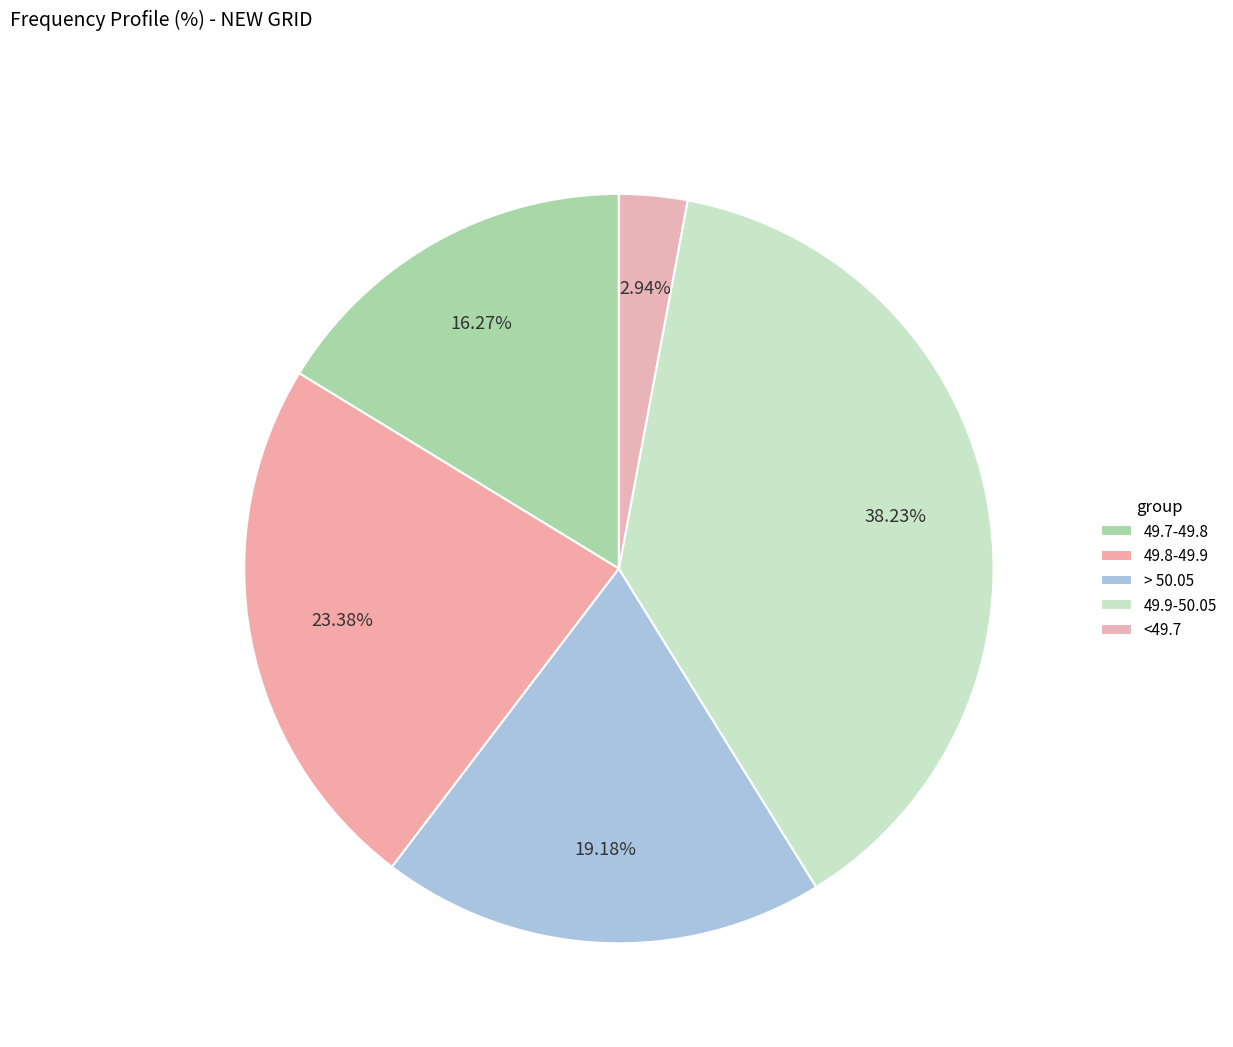

The <49.7 slice represents 3% of the pie. True or false?

True